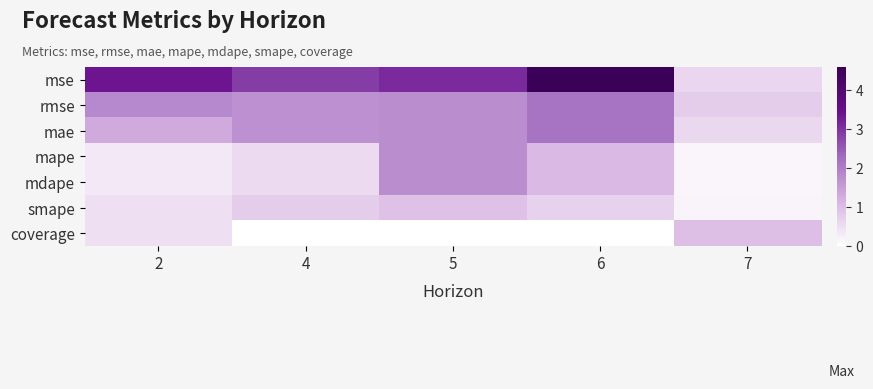

Reading left to right, what are all the values shown in this chart?

mse: 2=3.4	4=2.9	5=3.1	6=4.6	7=0.6
rmse: 2=1.8	4=1.7	5=1.8	6=2.1	7=0.8
mae: 2=1.3	4=1.7	5=1.8	6=2.1	7=0.6
mape: 2=0.3	4=0.6	5=1.8	6=1.1	7=0.2
mdape: 2=0.3	4=0.6	5=1.8	6=1.1	7=0.2
smape: 2=0.5	4=0.8	5=0.9	6=0.7	7=0.2
coverage: 2=0.5	4=0.0	5=0.0	6=0.0	7=1.0